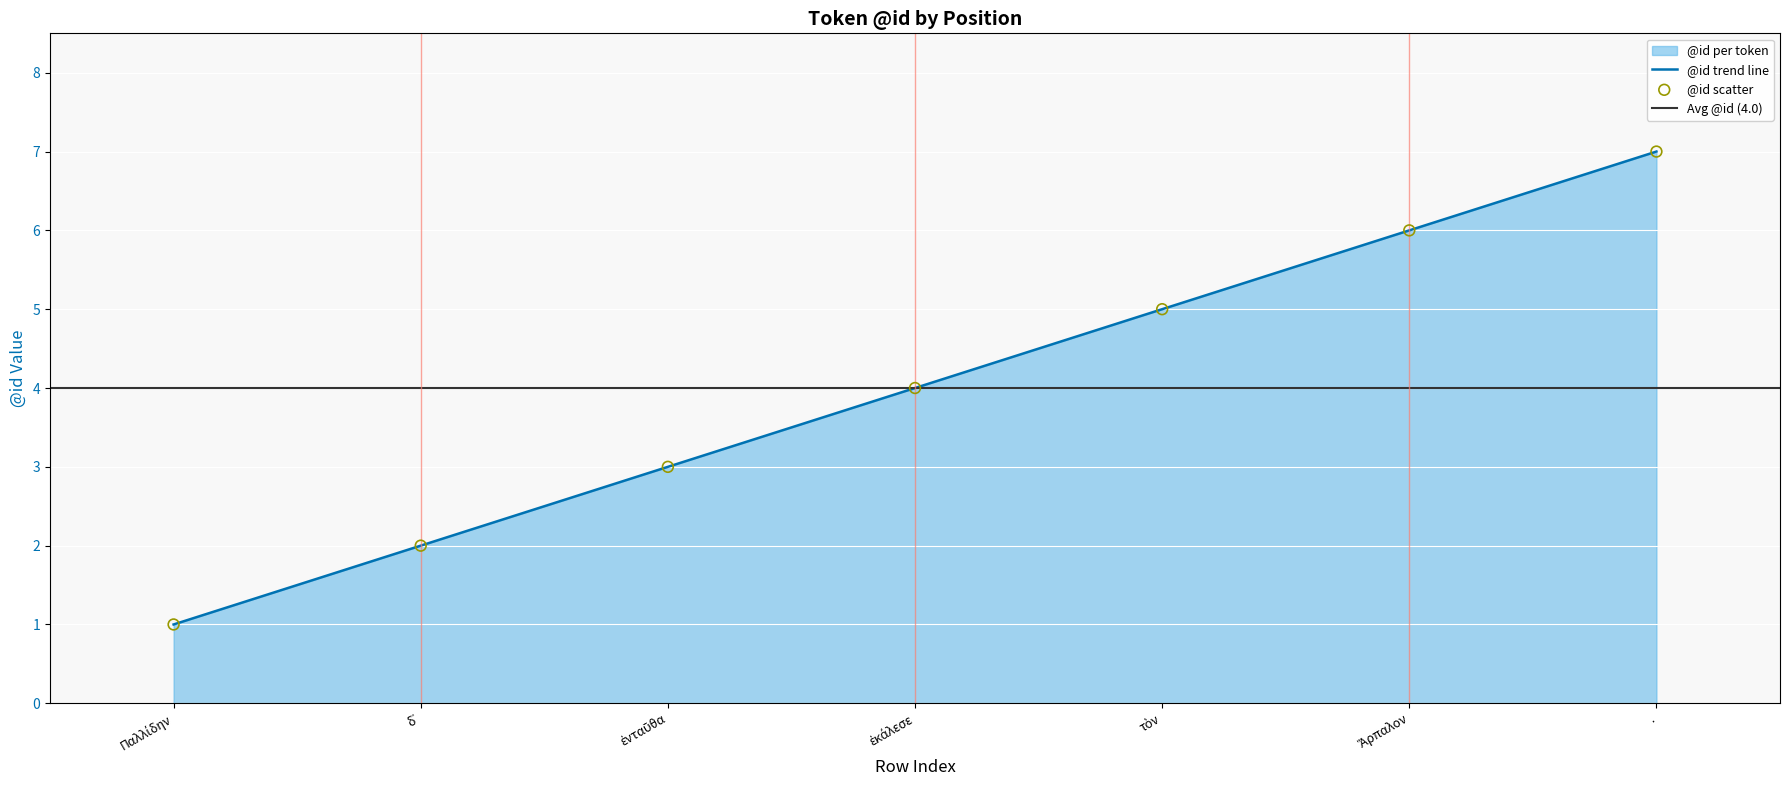

Between Παλλίδην and Ἅρπαλον, which is larger?

Ἅρπαλον